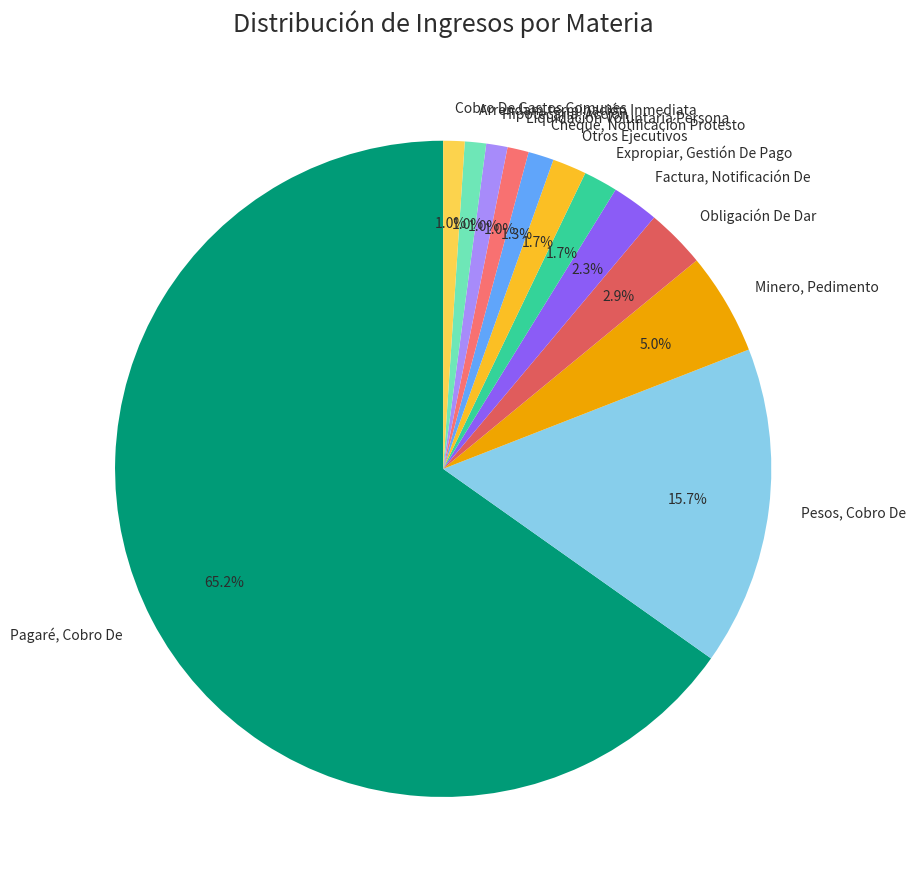

Count the number of slices in the pie.

12